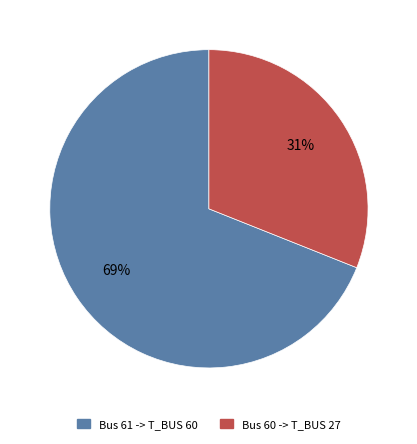

How many segments does this pie chart have?

2